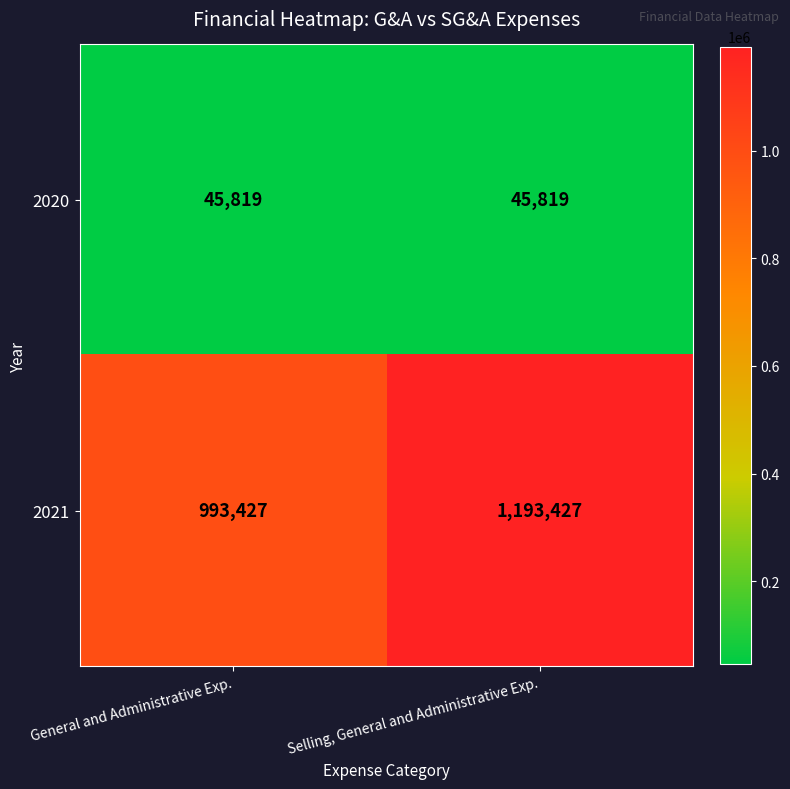

List the series in order of their overall mean, lowest first.

2020, 2021